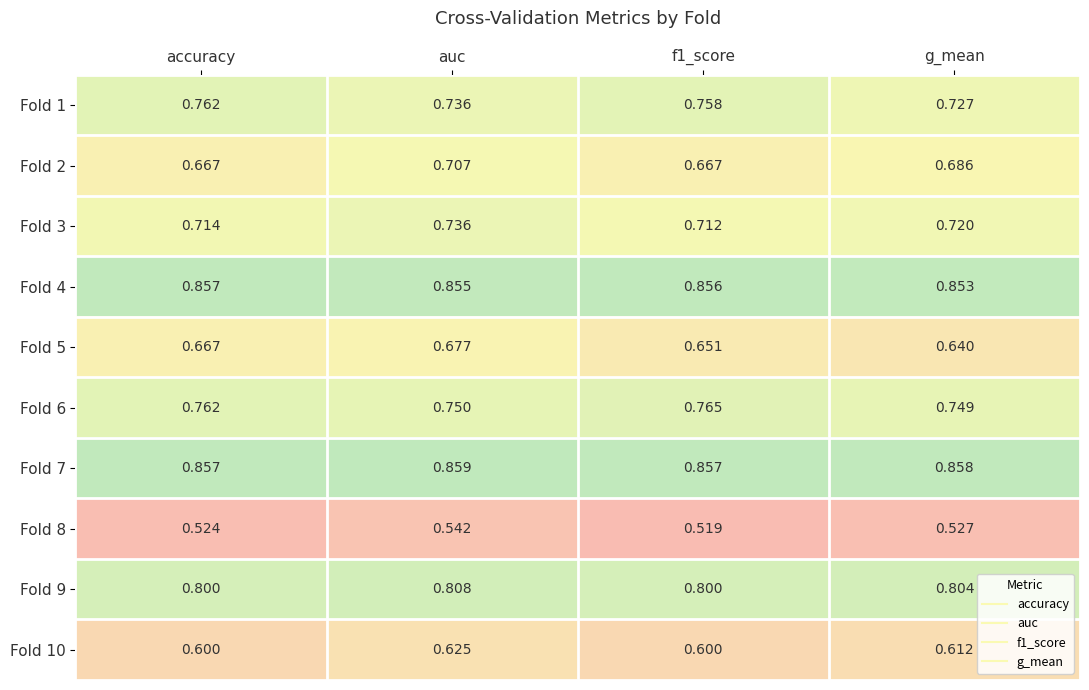

Which series has the widest spread of values?

Fold 2